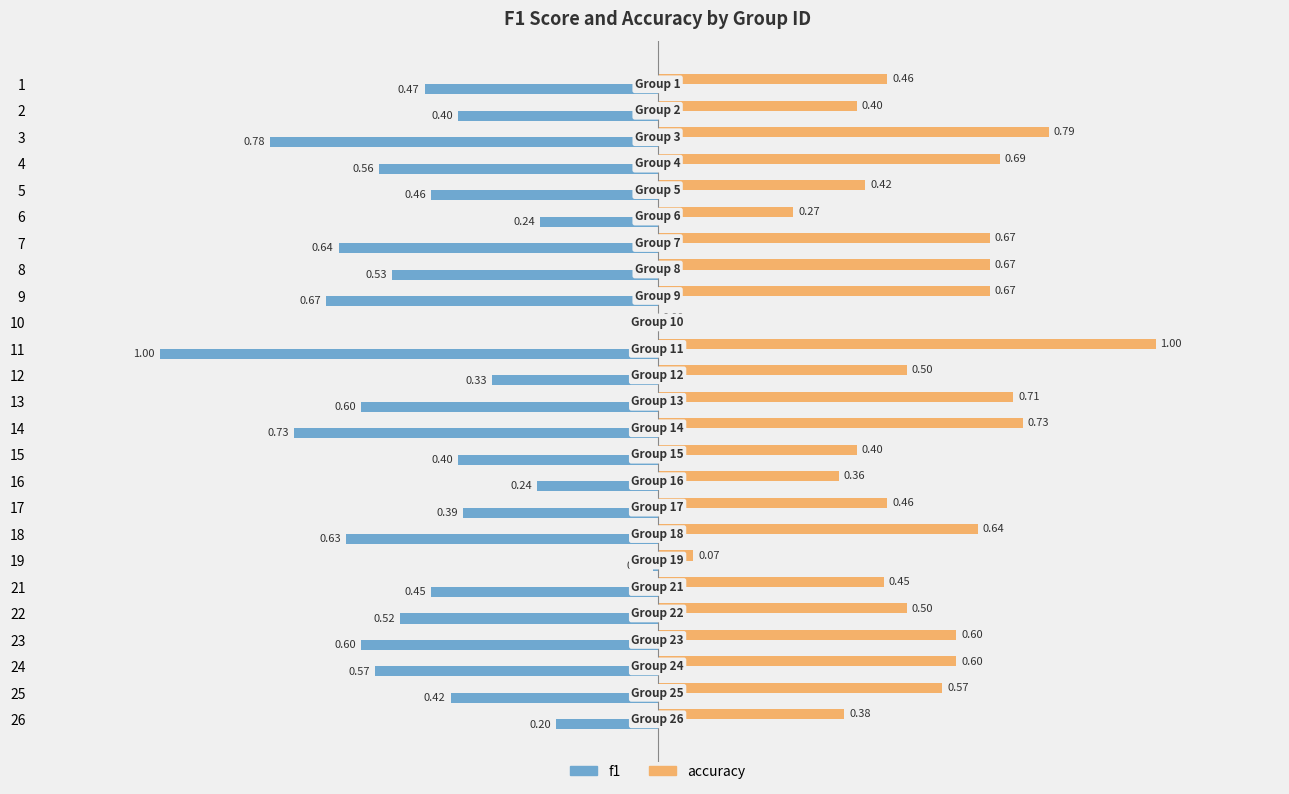

At which category is the sum across all series the highest?

26